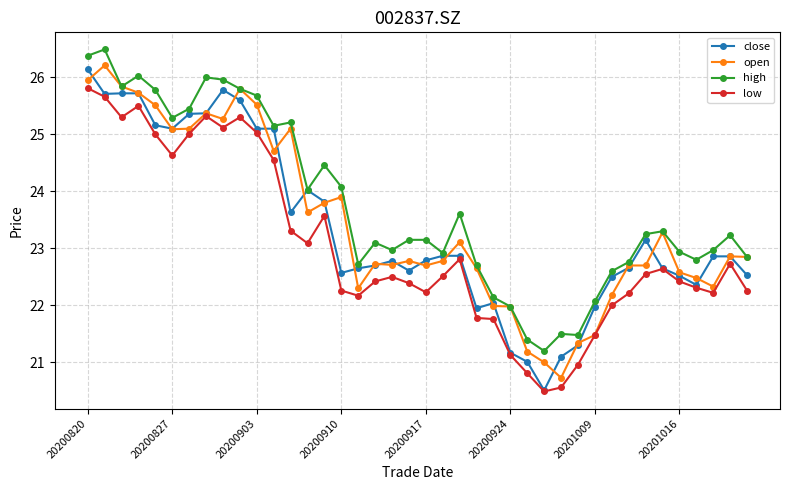

What is the minimum value shown in the chart?

20.5